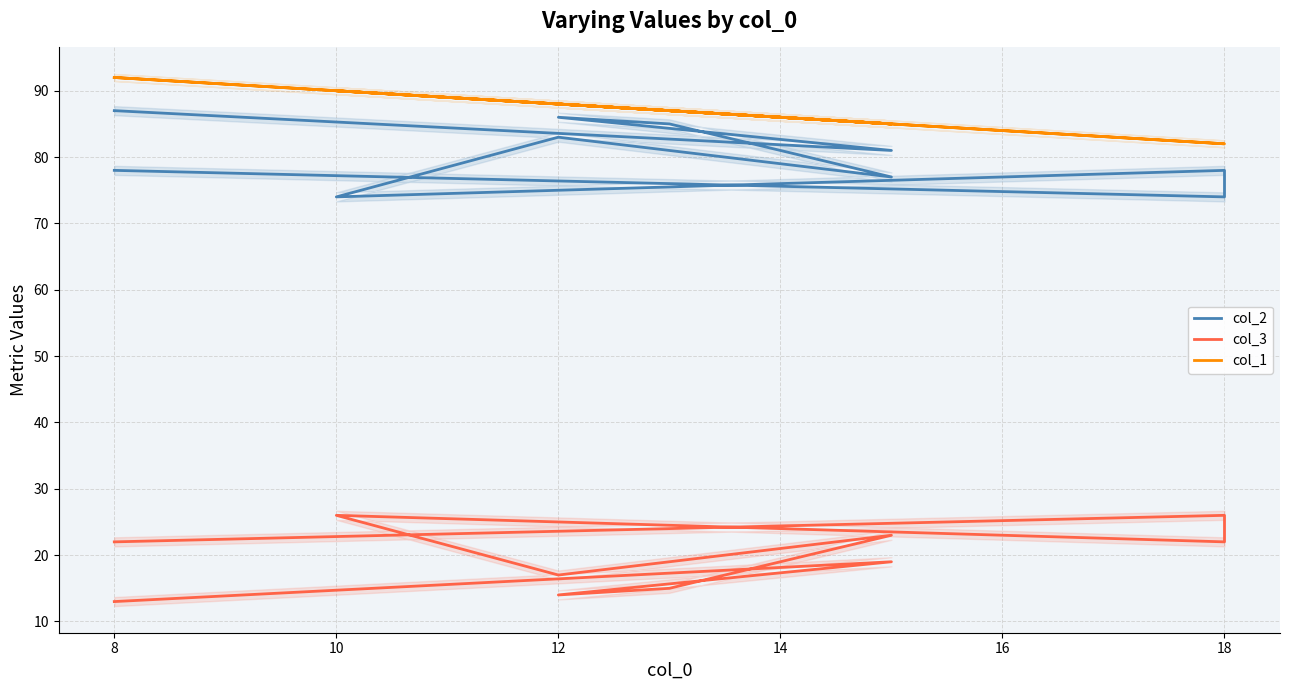

What is the value of the col_2 point at the 7th from the left?

74